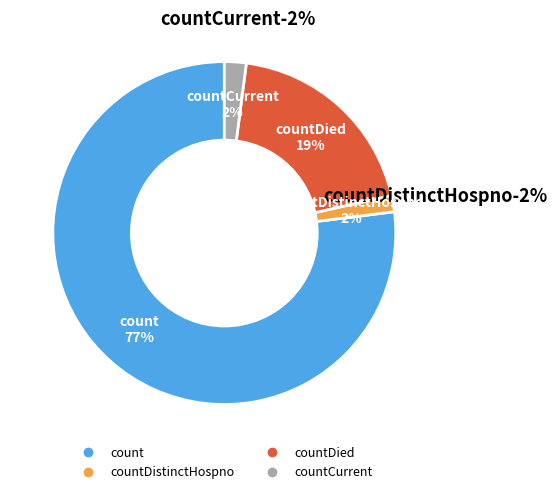

Rank the categories by value from lowest to highest.

countDistinctHospno, countCurrent, countDied, count